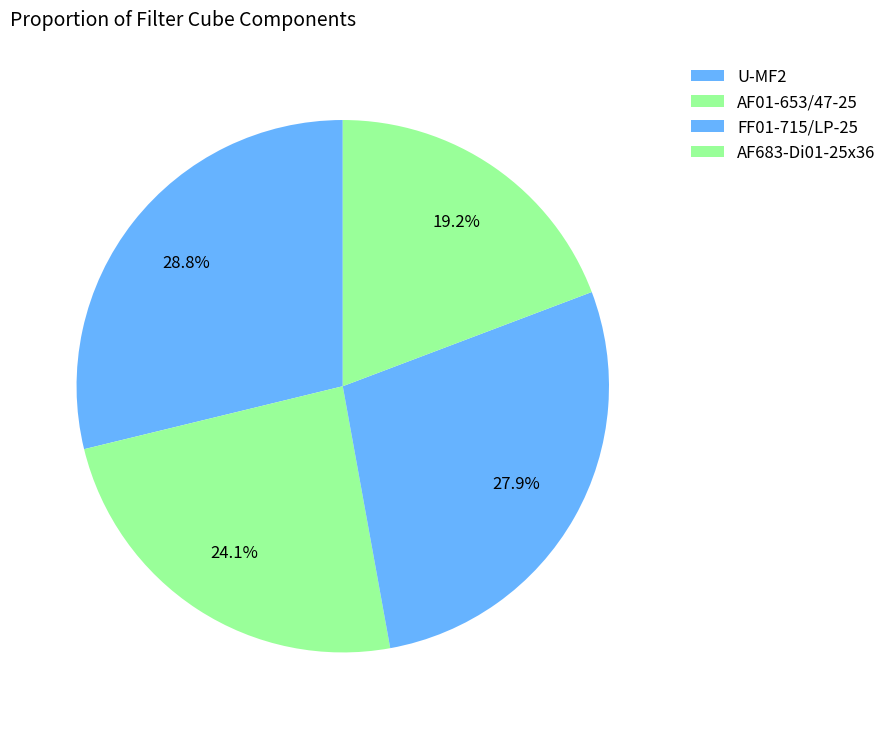

Count the number of slices in the pie.

4